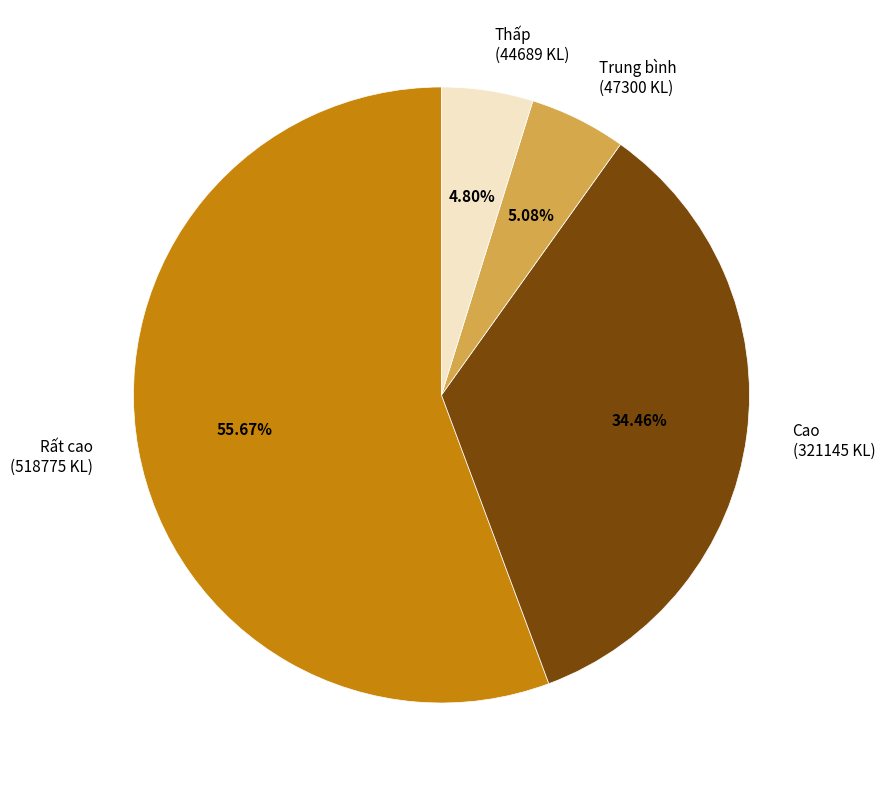

Does any single category account for the majority?

Yes